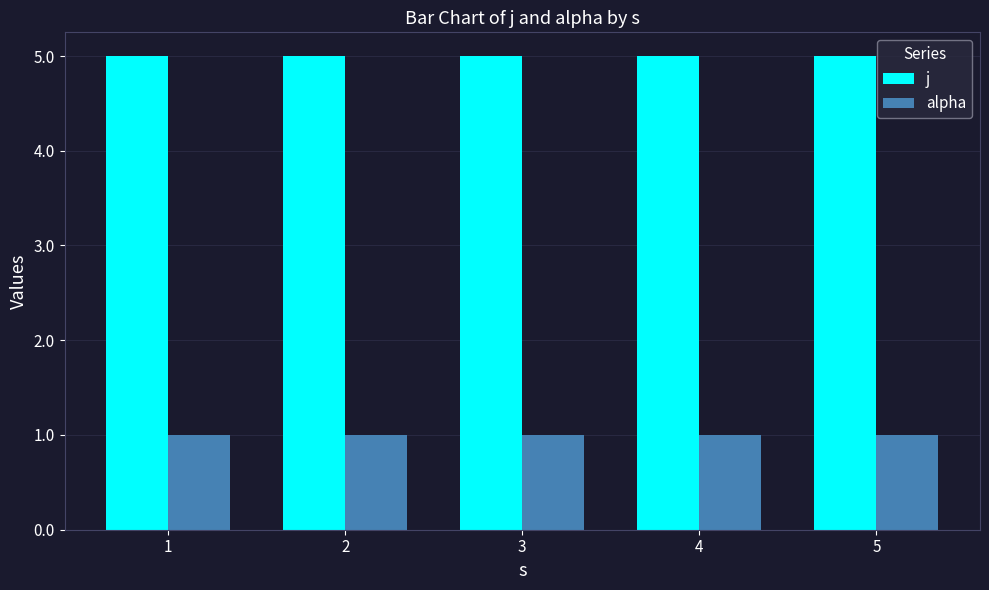

True or false: alpha has a value of 1 at 2.

True